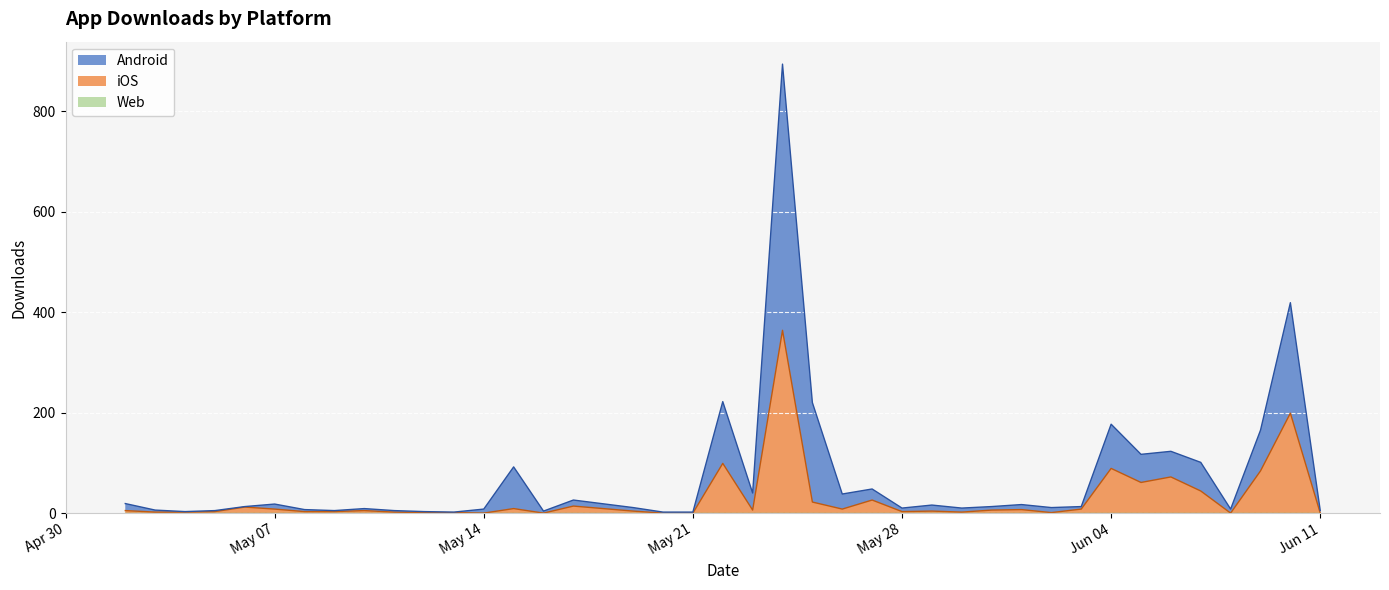

What is the label of the 19th point from the right?

2024-05-24